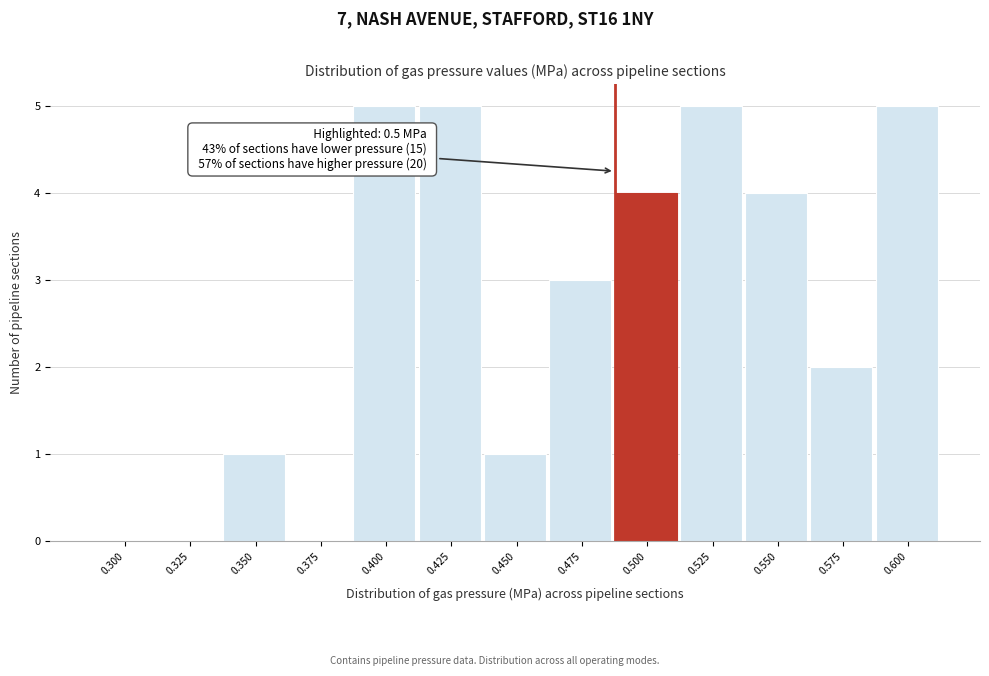

Reading left to right, what are all the values shown in this chart?

0.300=0	0.325=0	0.350=1	0.375=0	0.400=5	0.425=5	0.450=1	0.475=3	0.500=4	0.525=5	0.550=4	0.575=2	0.600=5